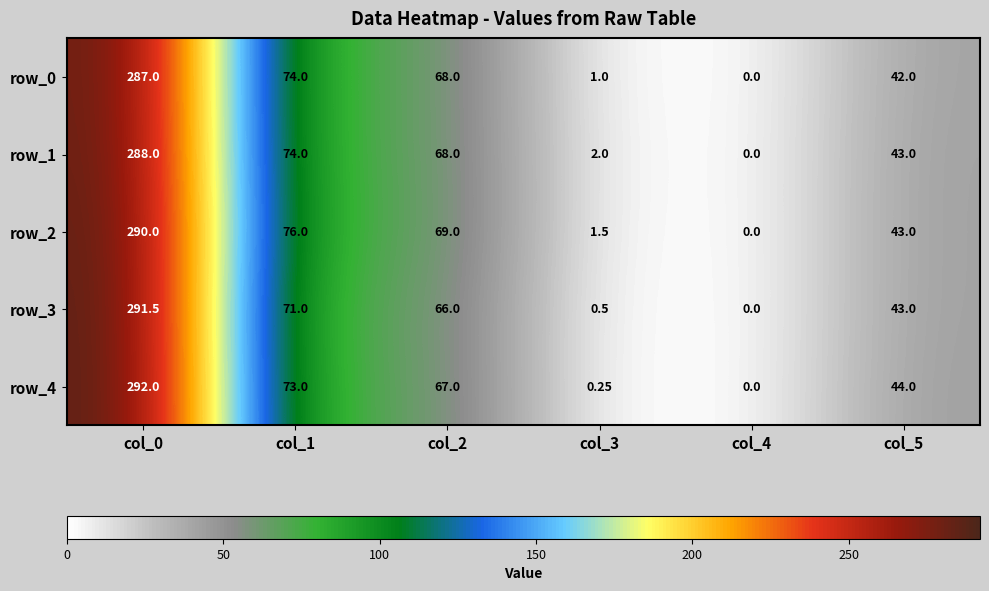

Is the value of row_1 at col_5 greater than the value of row_2 at col_2?

No